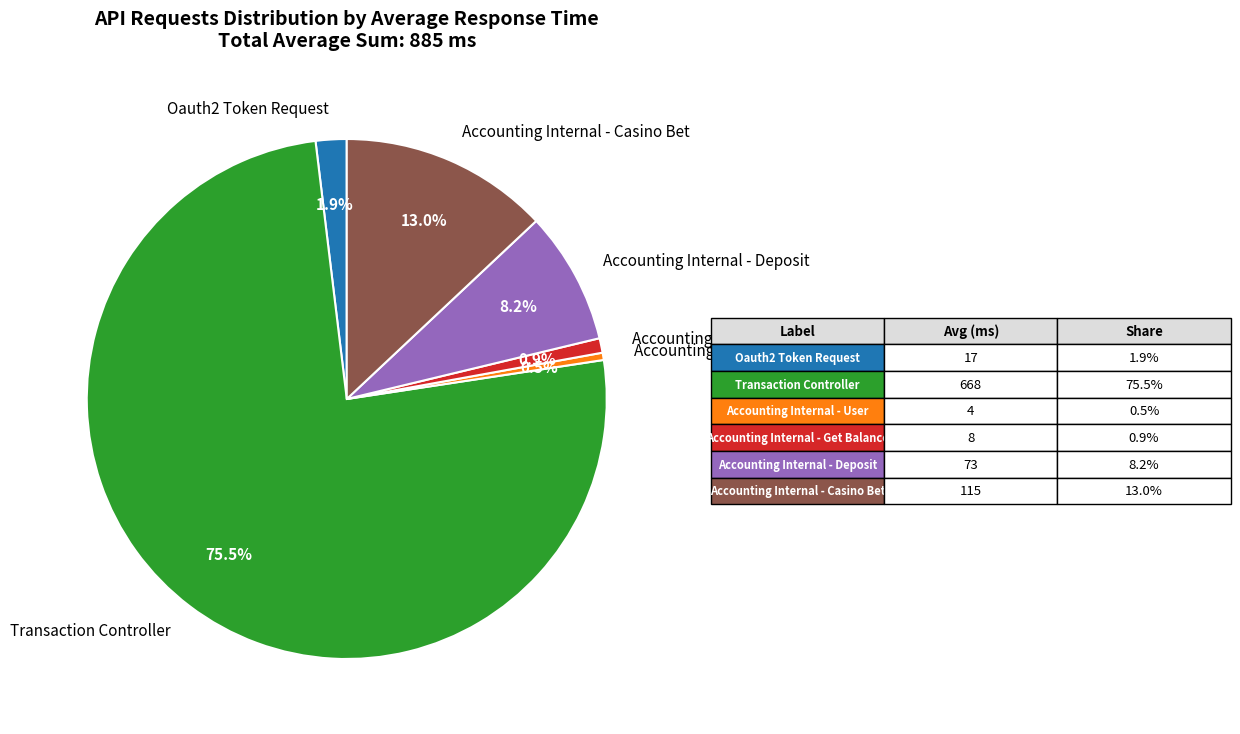

Does any single category account for the majority?

Yes